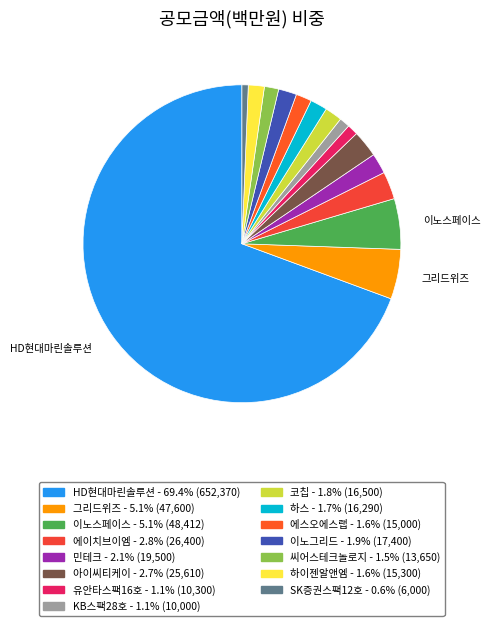

Is the sum of 하이젠알앤엠 and 그리드위즈 greater than half?

No